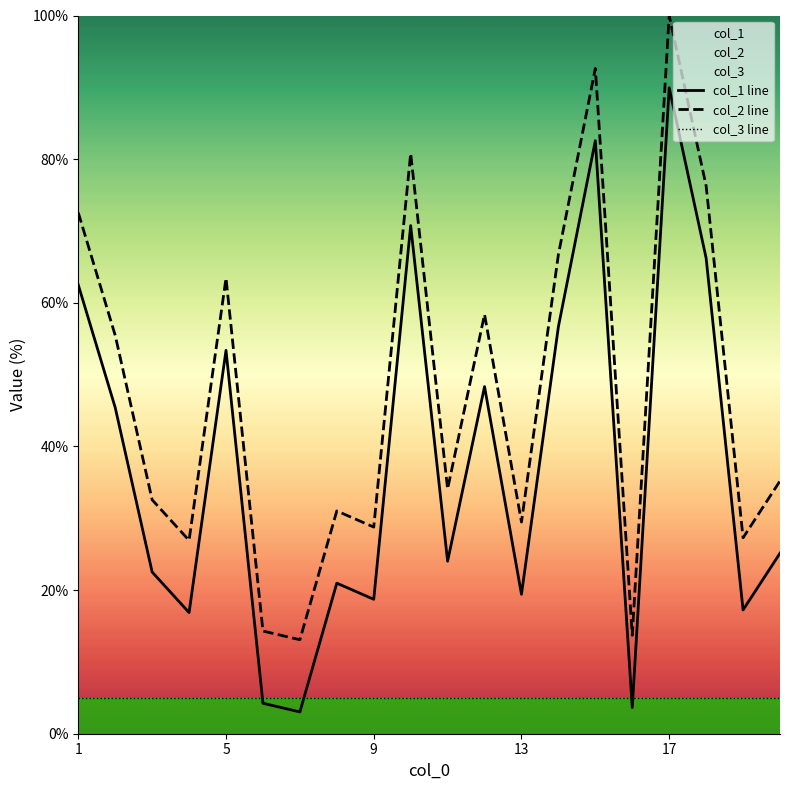

Count the number of categories in the chart.

20